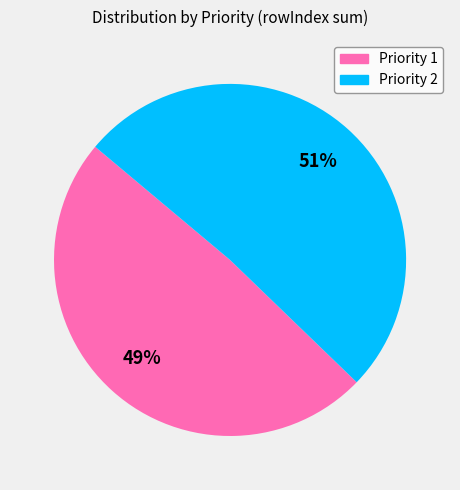

To the nearest percent, what is the average slice percentage?

50%